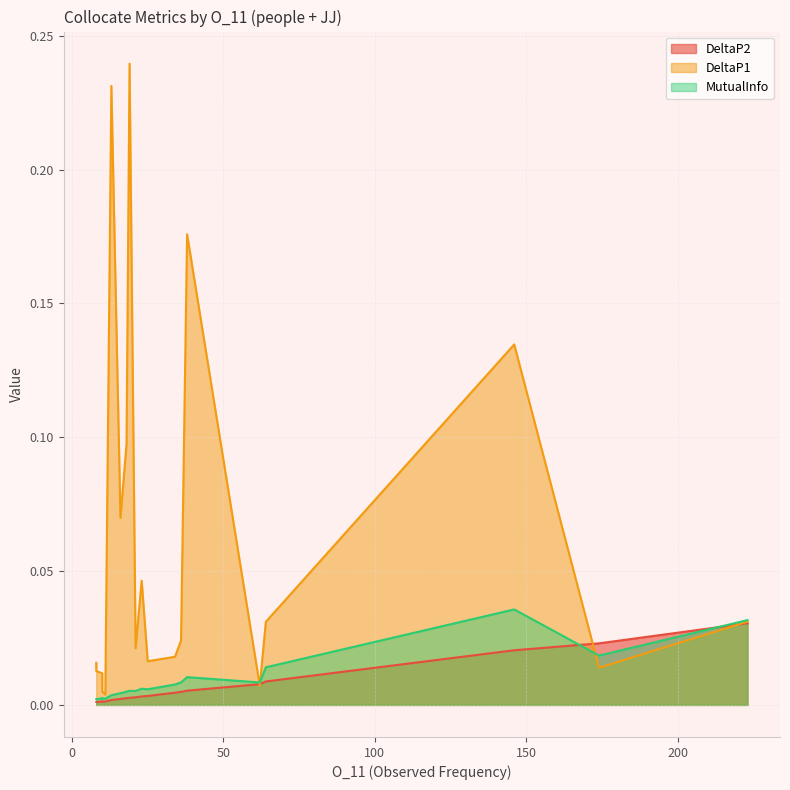

How many intersections are there between MutualInfo and DeltaP1?

4